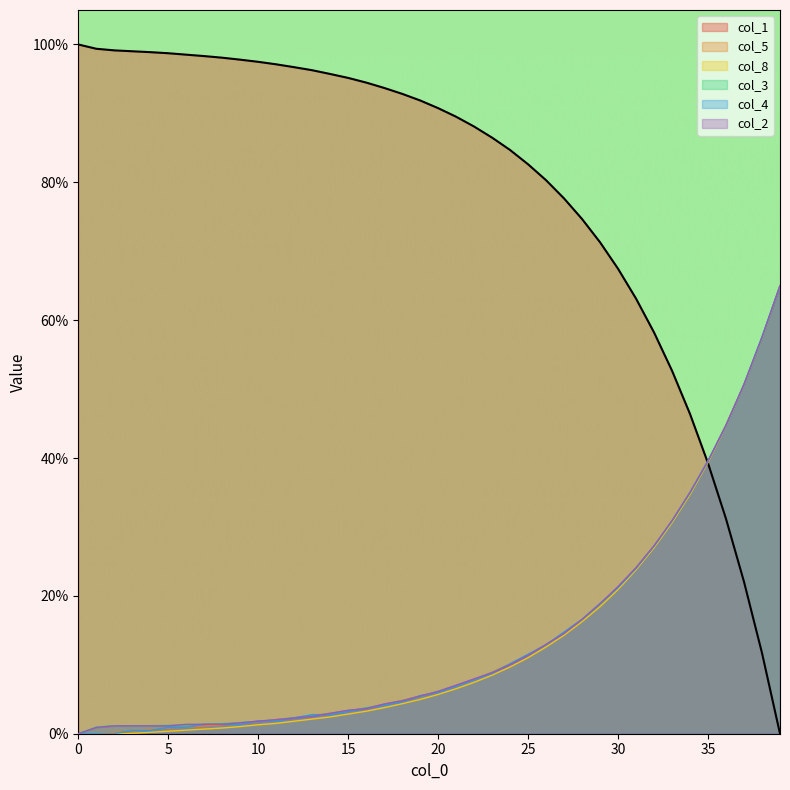

How many categories are shown in the chart?

40